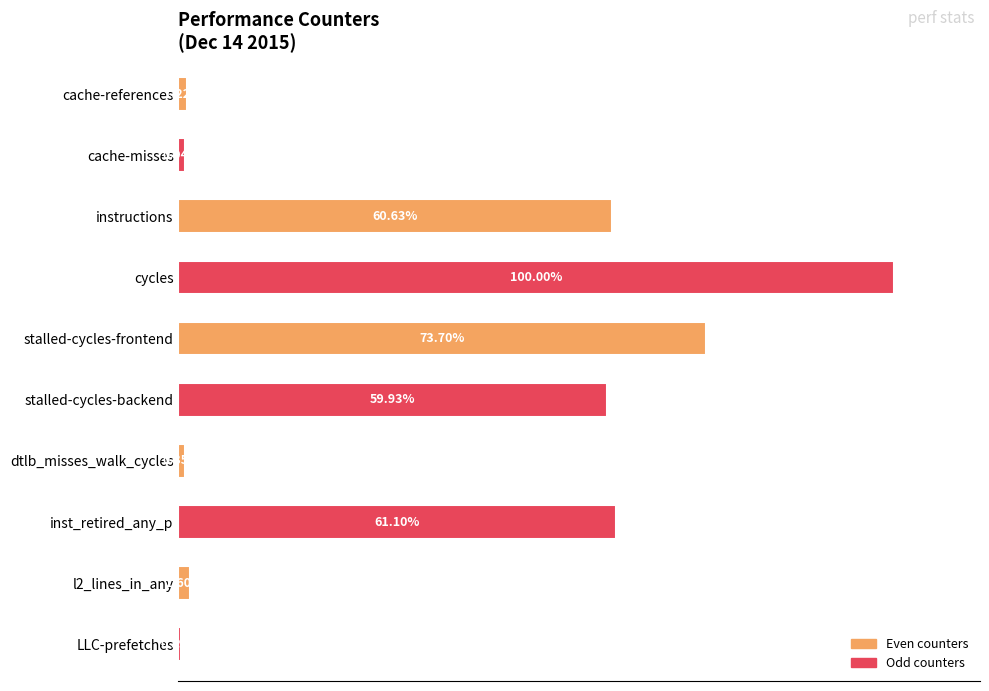

Are the bars grouped side by side (vs. stacked)?

No